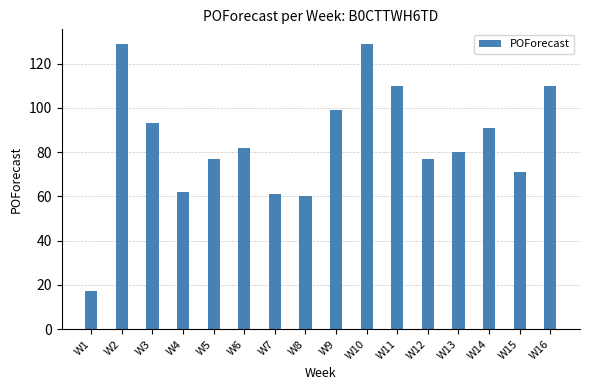

Does the chart contain any negative values?

No